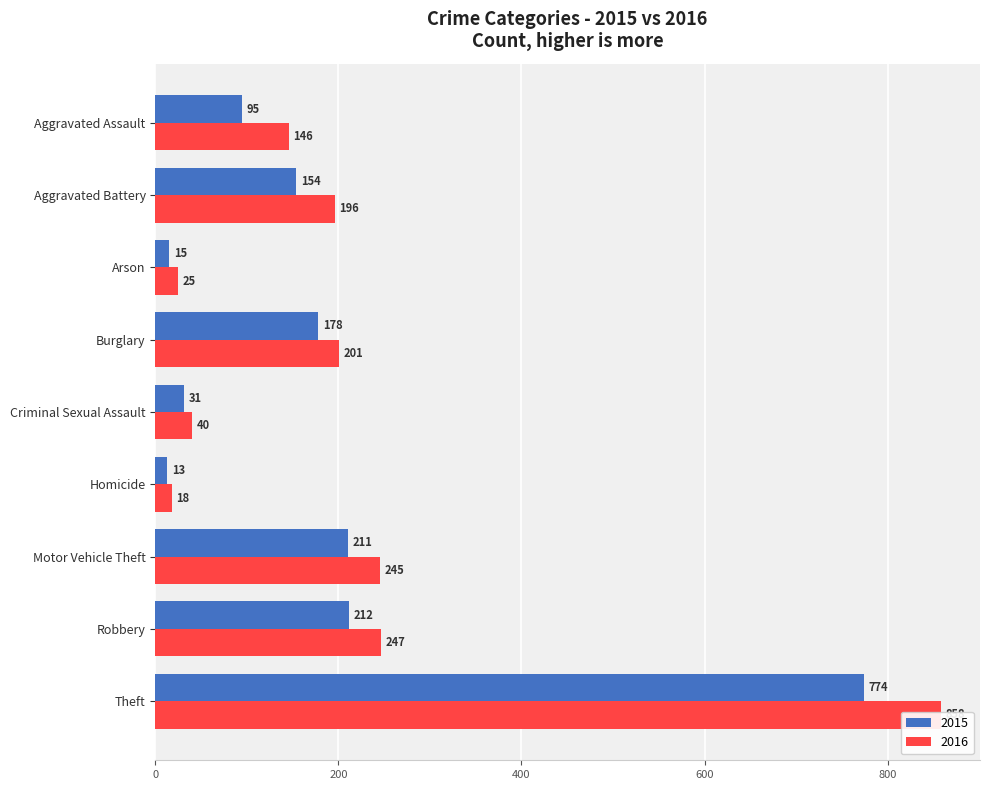

How many values in the 2015 series are below 154?

4